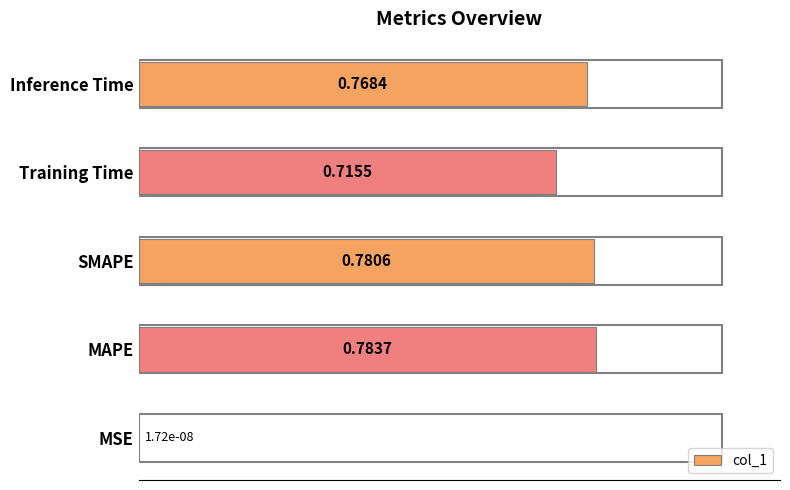

At which label is the value closest to 0?

MSE